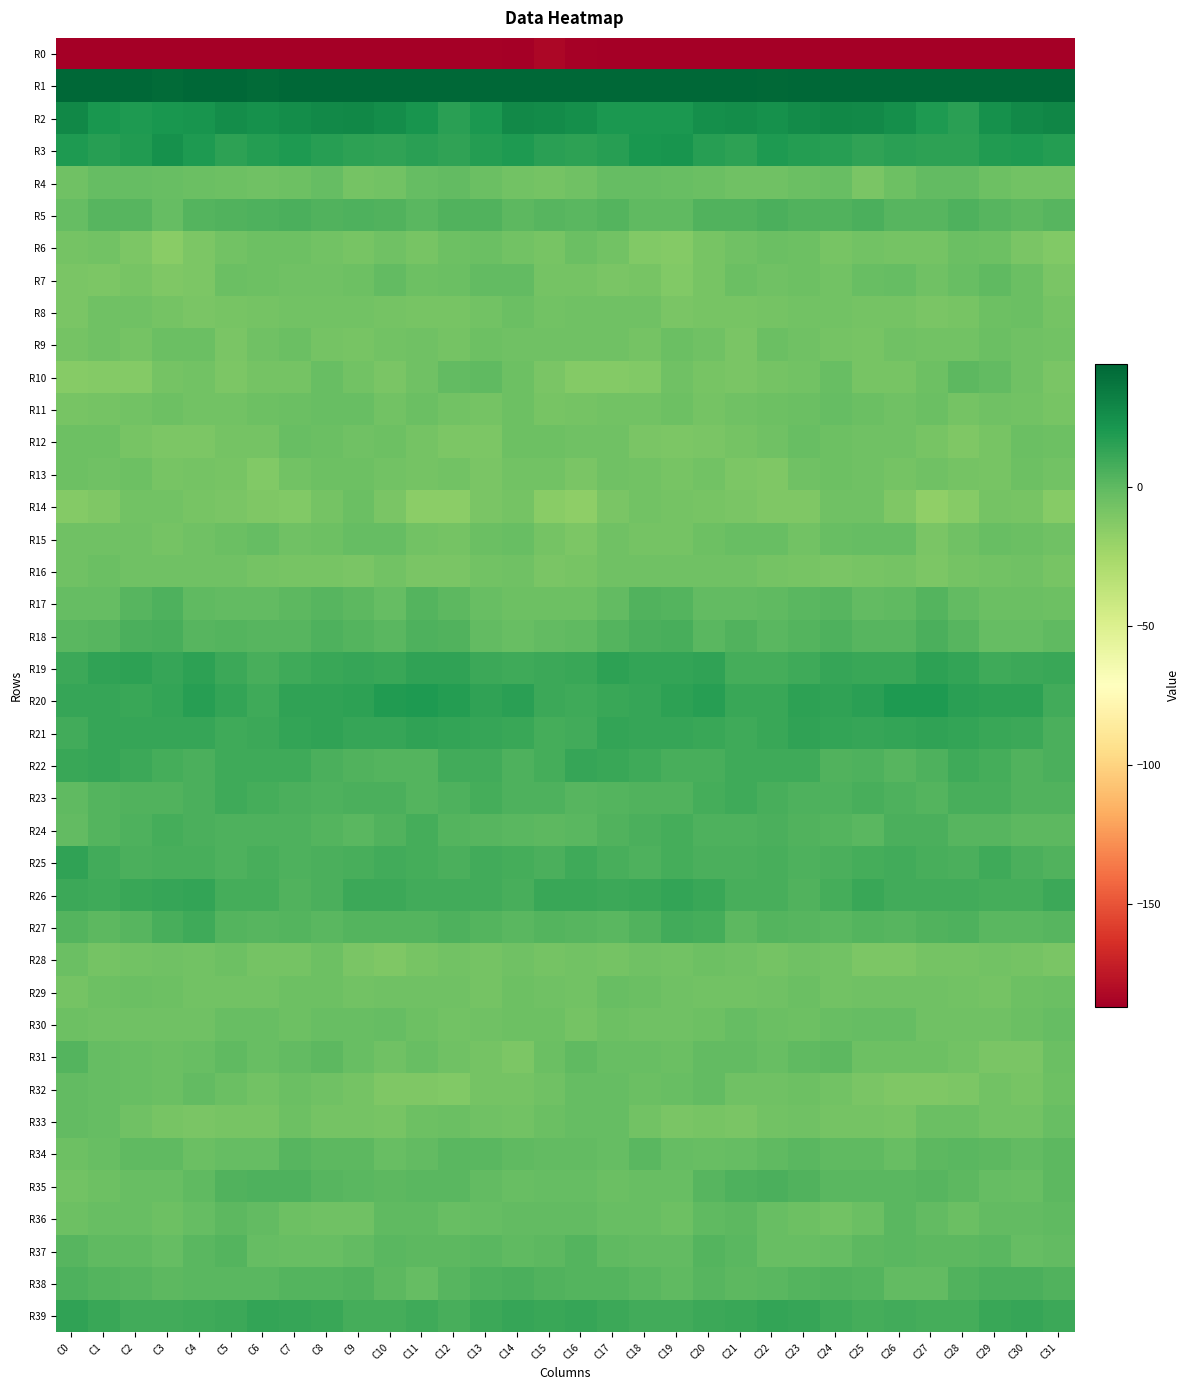

How many categories are shown in the chart?

32